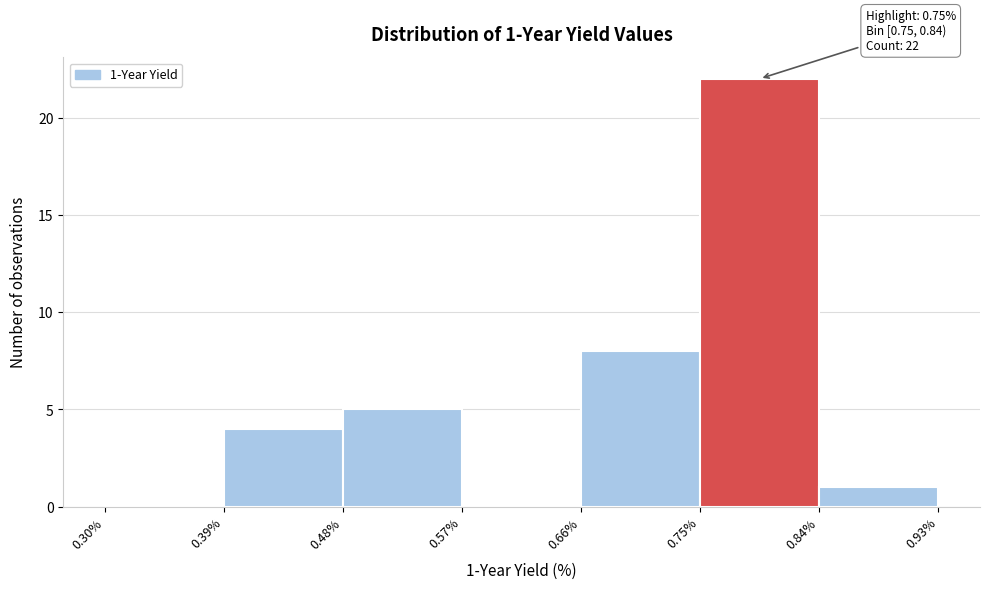

Which range on the x-axis has the tallest bar?

0.75% to 0.84%